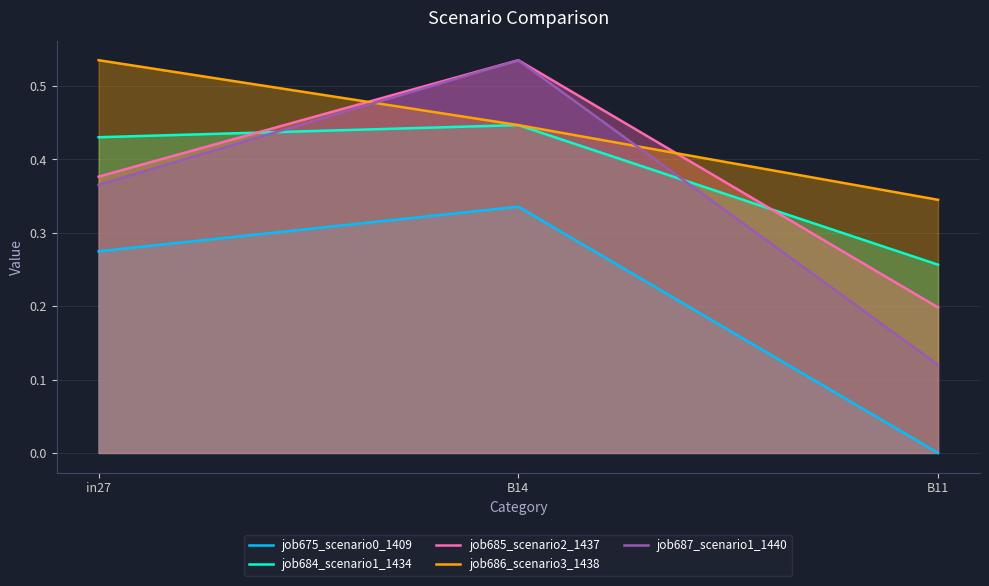

The value of job686_scenario3_1438 at B14 is 0.8. True or false?

False